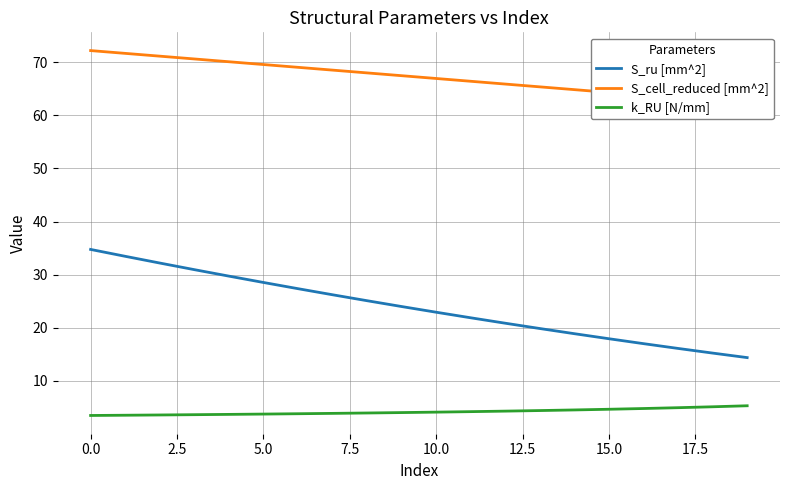

True or false: k_RU [N/mm] and S_ru [mm^2] cross at least once.

False